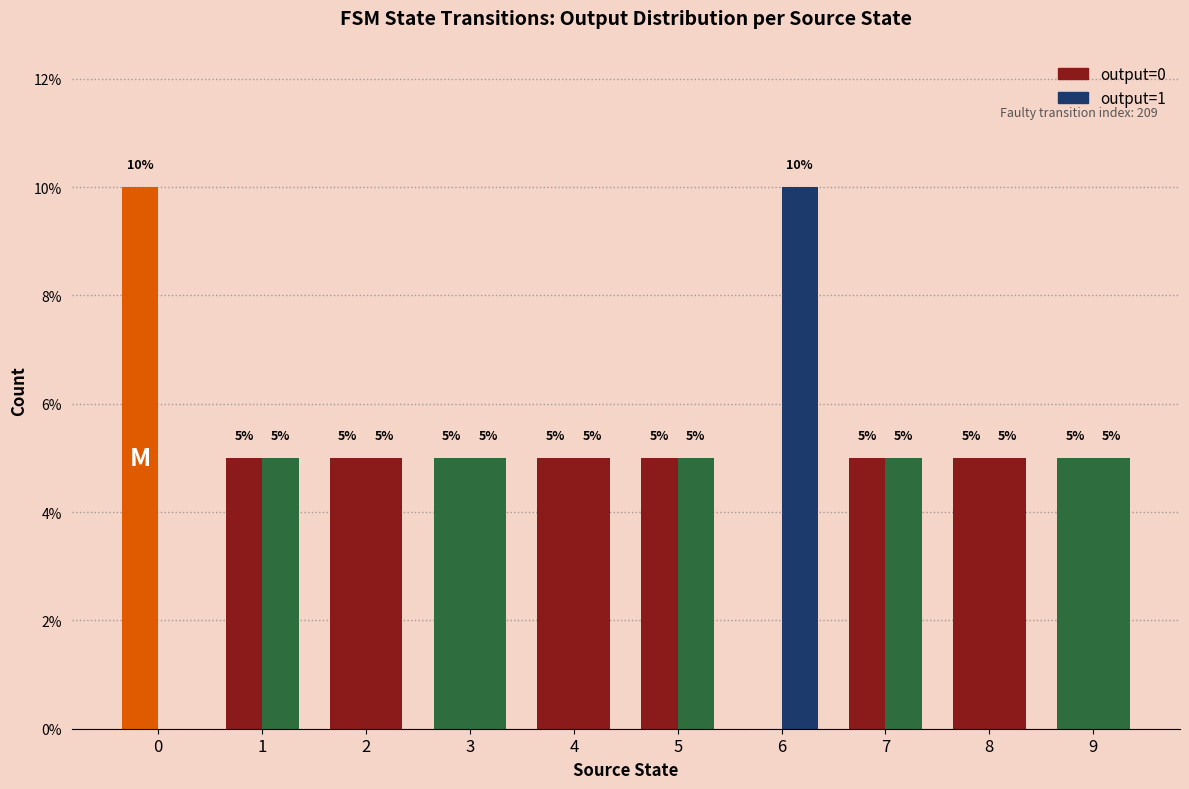

List the labels in order of output=1 value, largest first.

6, 1, 2, 3, 4, 5, 7, 8, 9, 0